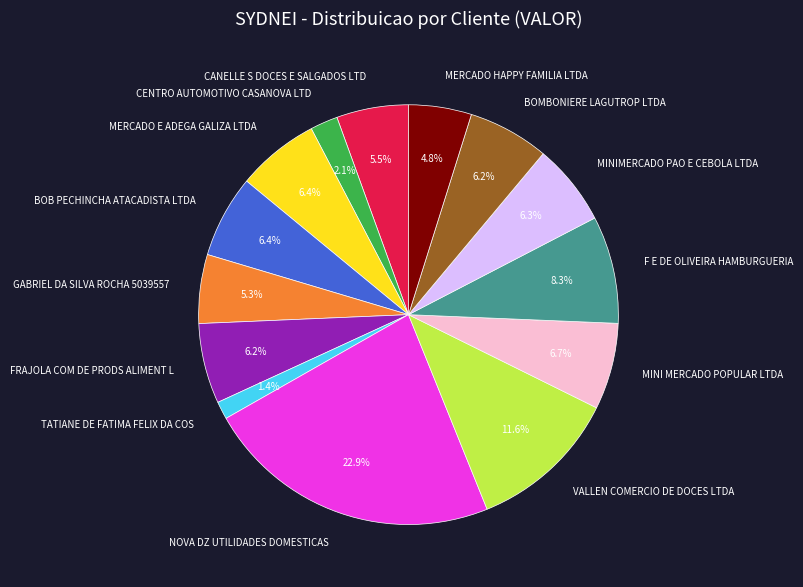

Approximately how many times larger is the value at MINIMERCADO PAO E CEBOLA LTDA compared to GABRIEL DA SILVA ROCHA 5039557?

1.2